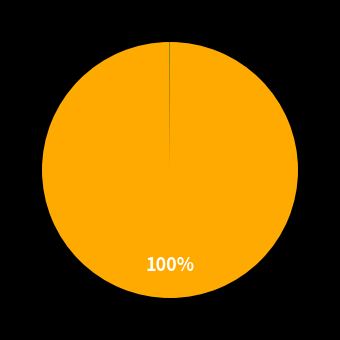

Rank the categories by value from lowest to highest.

Inference Time, Training Time, MSE, MAPE